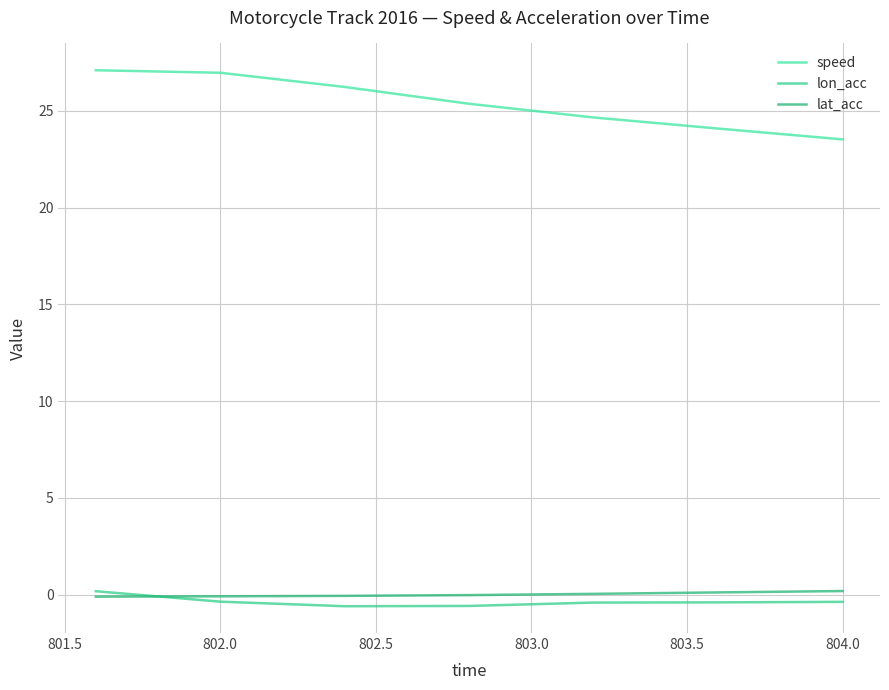

What are all the series names shown in the legend?

speed, lon_acc, lat_acc